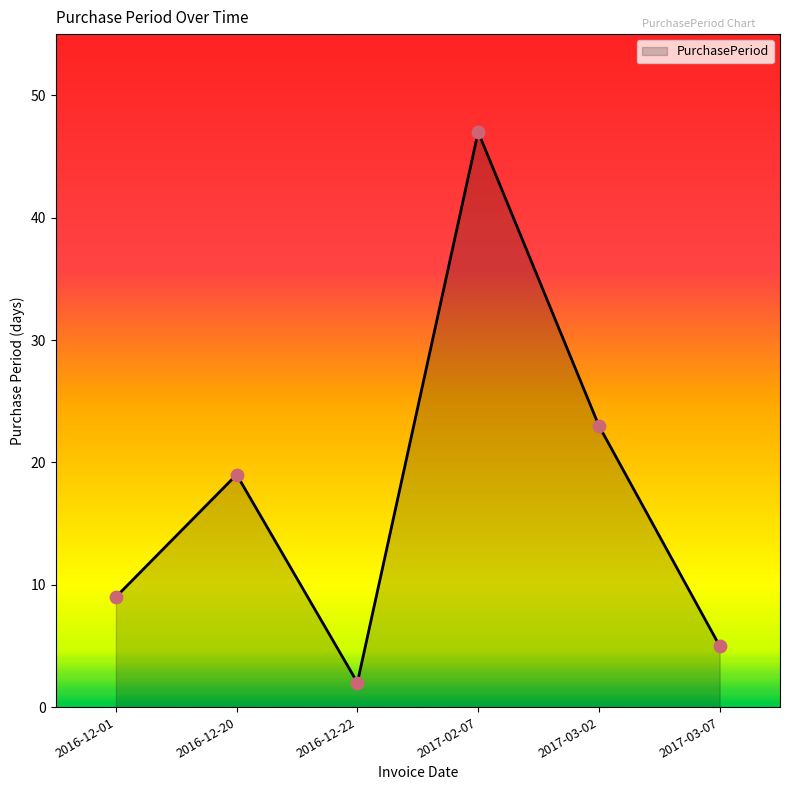

Which has a higher value, 2017-03-07 or 2017-02-07?

2017-02-07